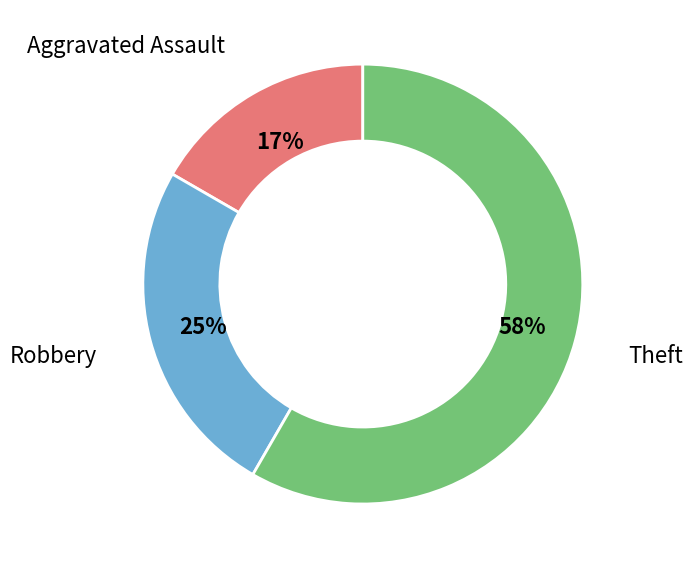

Combined, do Aggravated Assault and Theft account for over 50%?

Yes